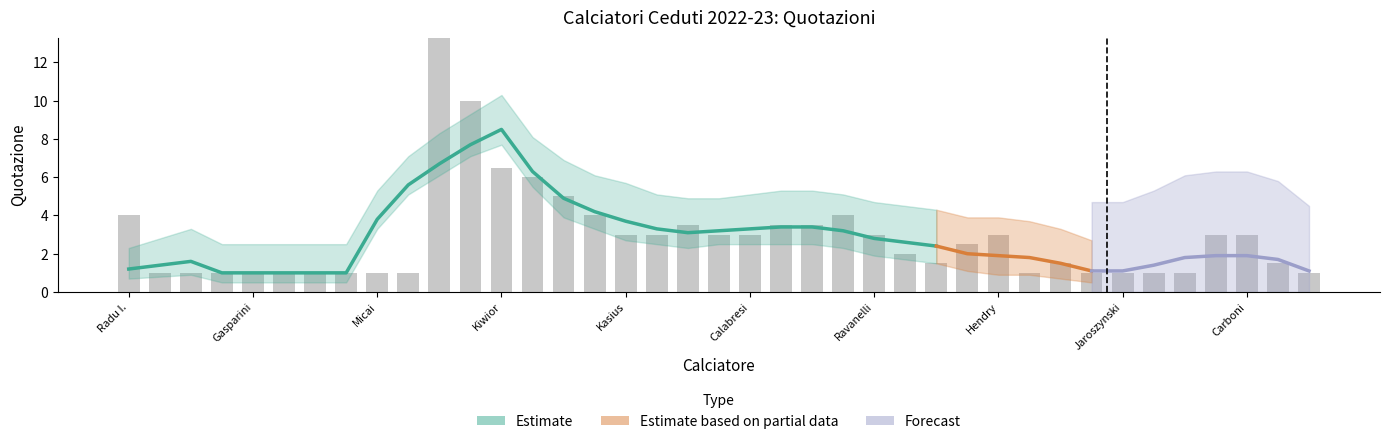

Are the bars horizontal?

No